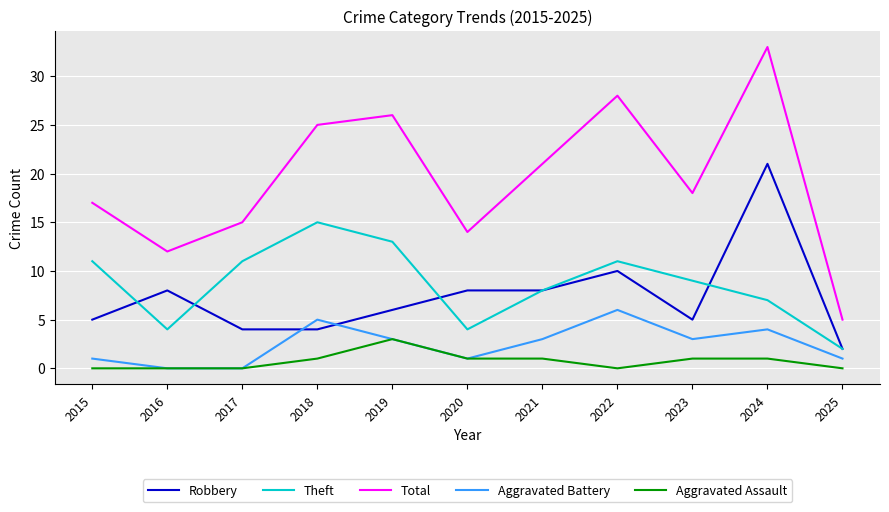

What is the average value of the Total series?

19